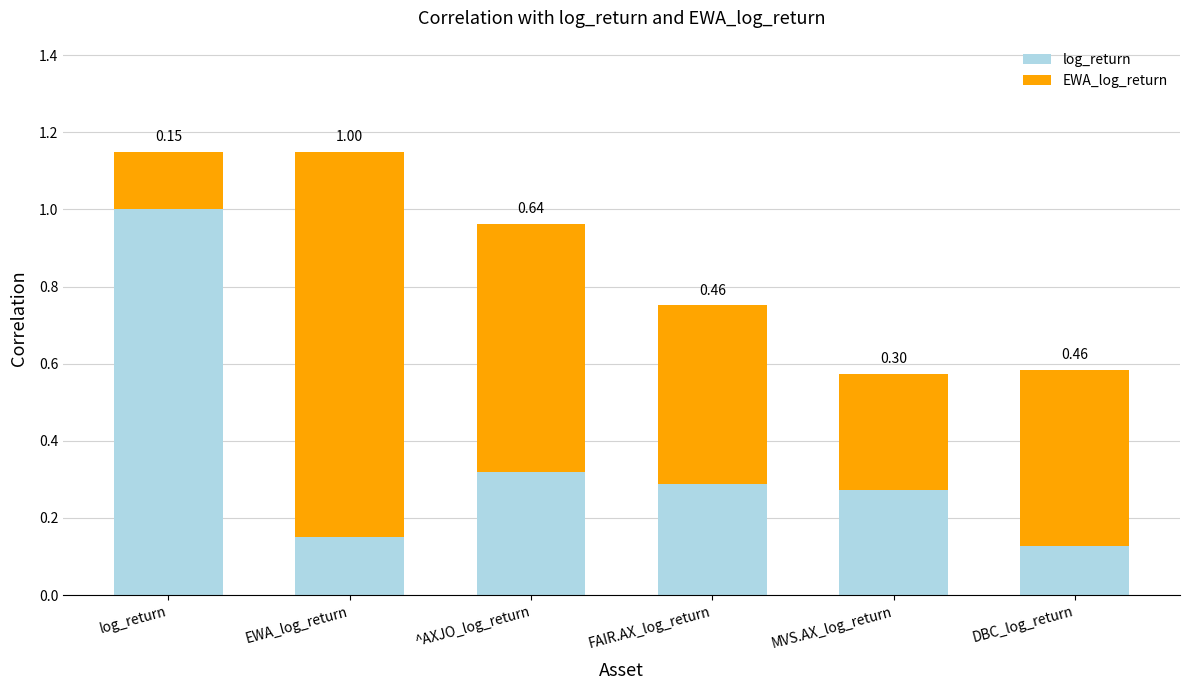

Which series changed the most between log_return and DBC_log_return?

log_return